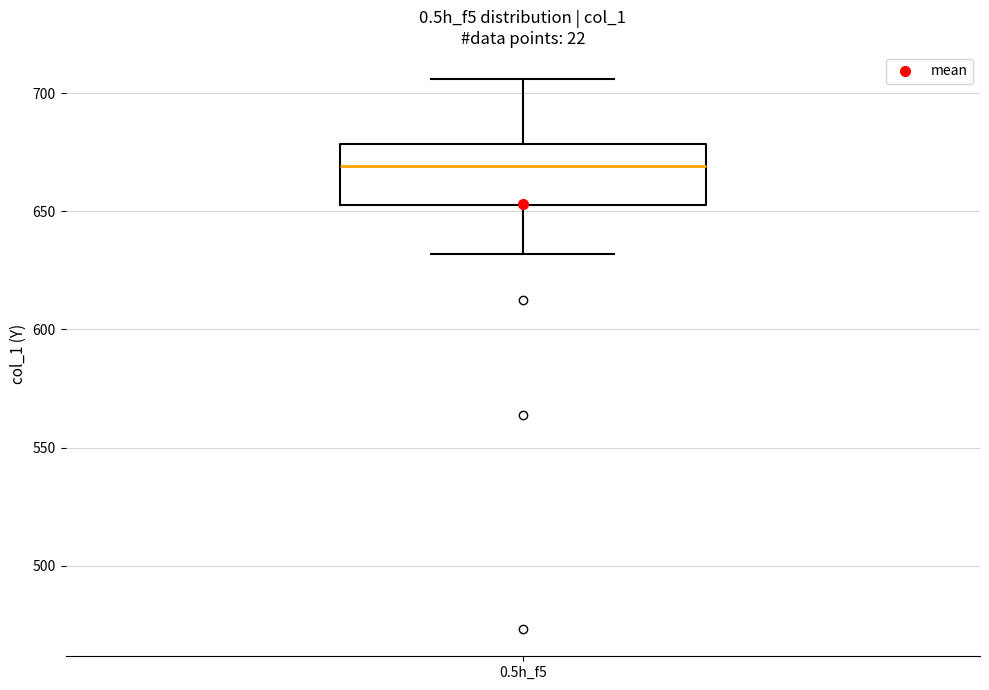

Where is the upper edge of the box for 0.5h_f5 on the y-axis? The values are not printed on the chart, so give them approximately, as read against the axis.

680